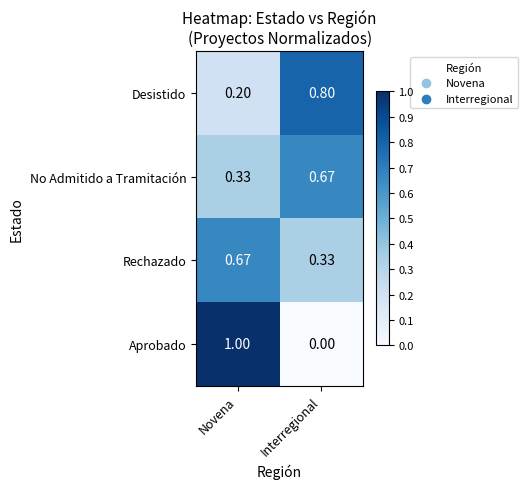

At which category does the chart reach its minimum across all series?

Interregional